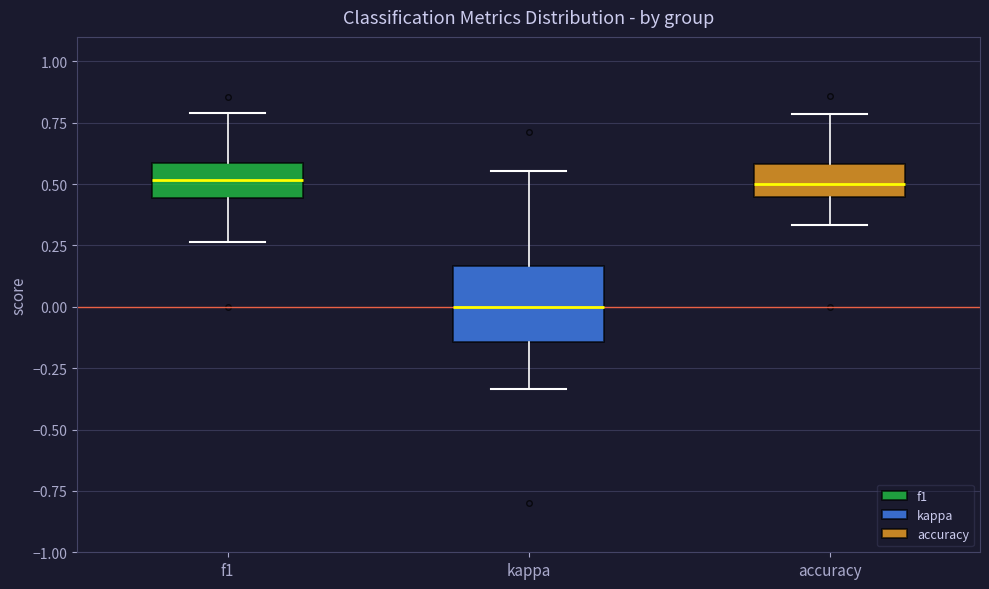

Which box has the lowest median line?

kappa